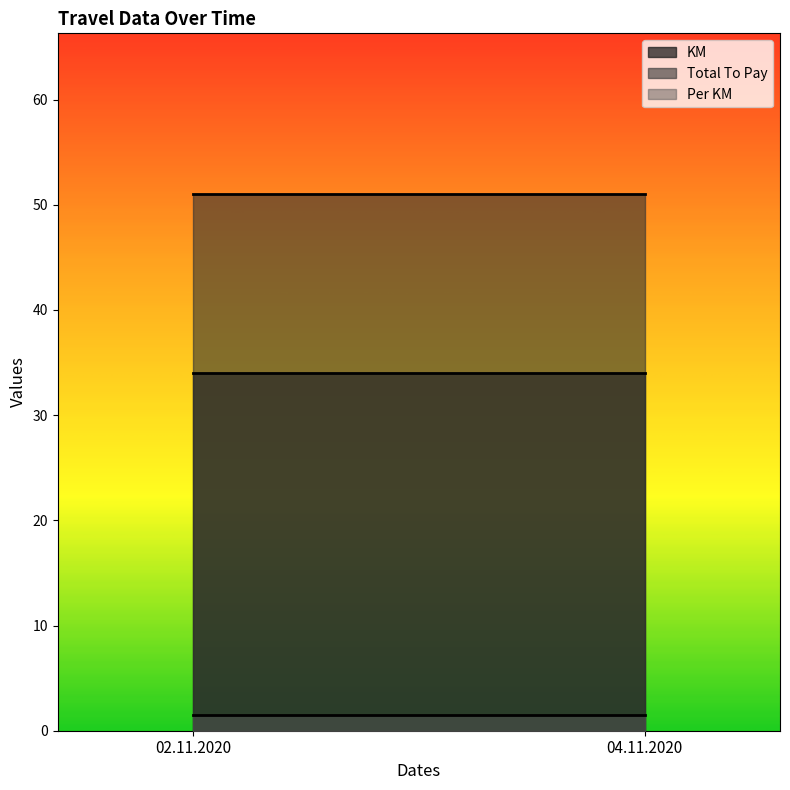

Reading left to right, transcribe all the data shown in this chart.

KM: 34.0	34.0
Total To Pay: 51.0	51.0
Per KM: 1.5	1.5